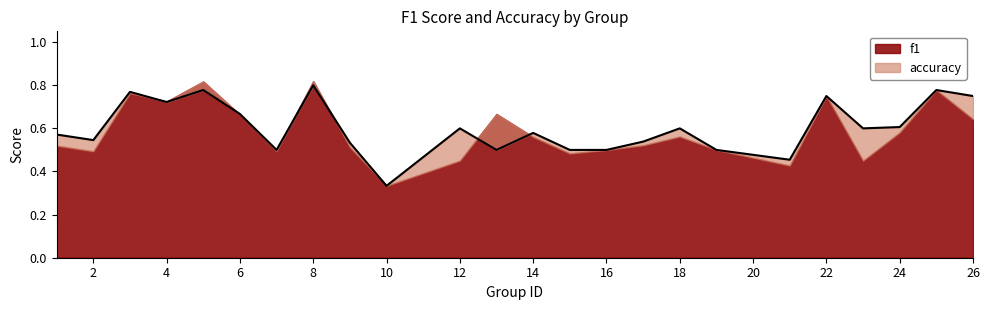

At which category does the data reach its first local valley?

2